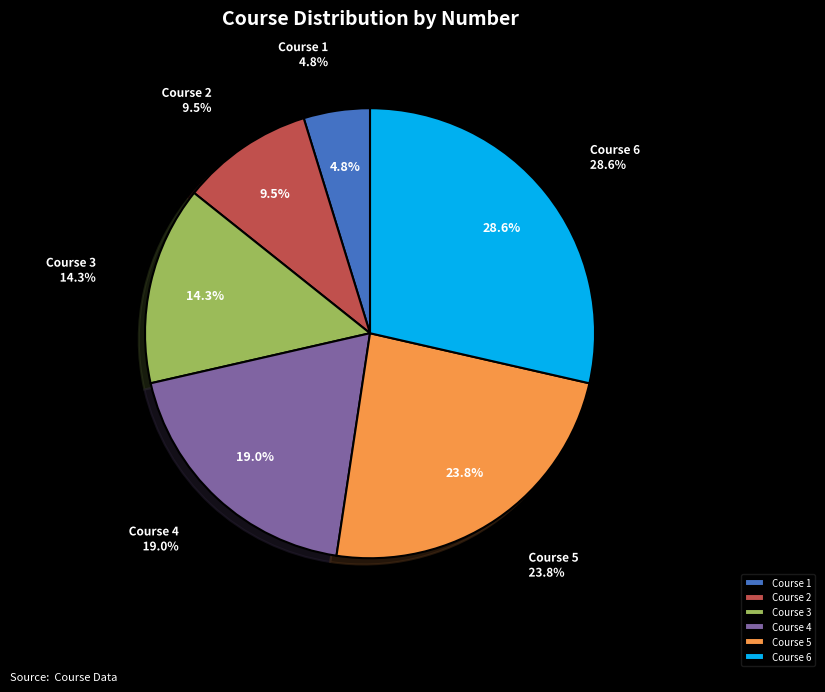

To the nearest percent, what percentage of the pie is Course 6?

29%